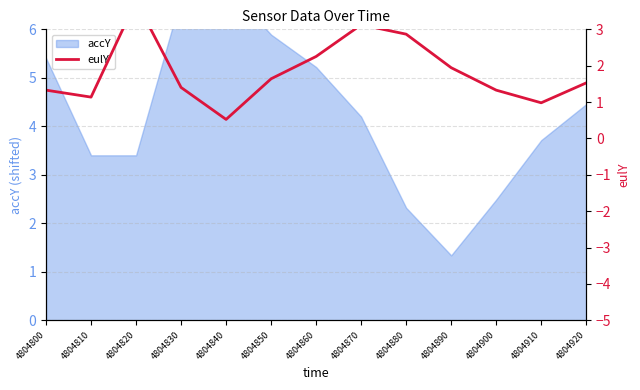

Reading right to left, extract all data points from this chart.

4804920=1.5	4804910=1.0	4804900=1.3	4804890=1.9	4804880=2.9	4804870=3.1	4804860=2.3	4804850=1.6	4804840=0.5	4804830=1.4	4804820=3.8	4804810=1.1	4804800=1.3